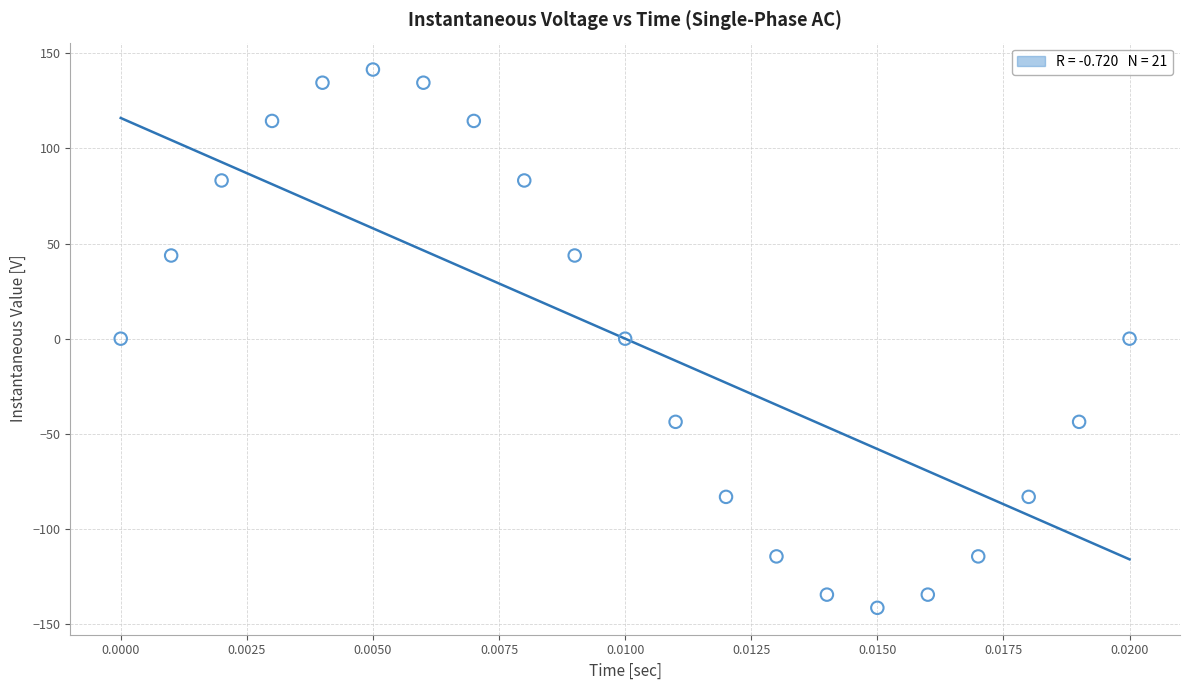

What is the range of Y values (max minus min)?

282.8